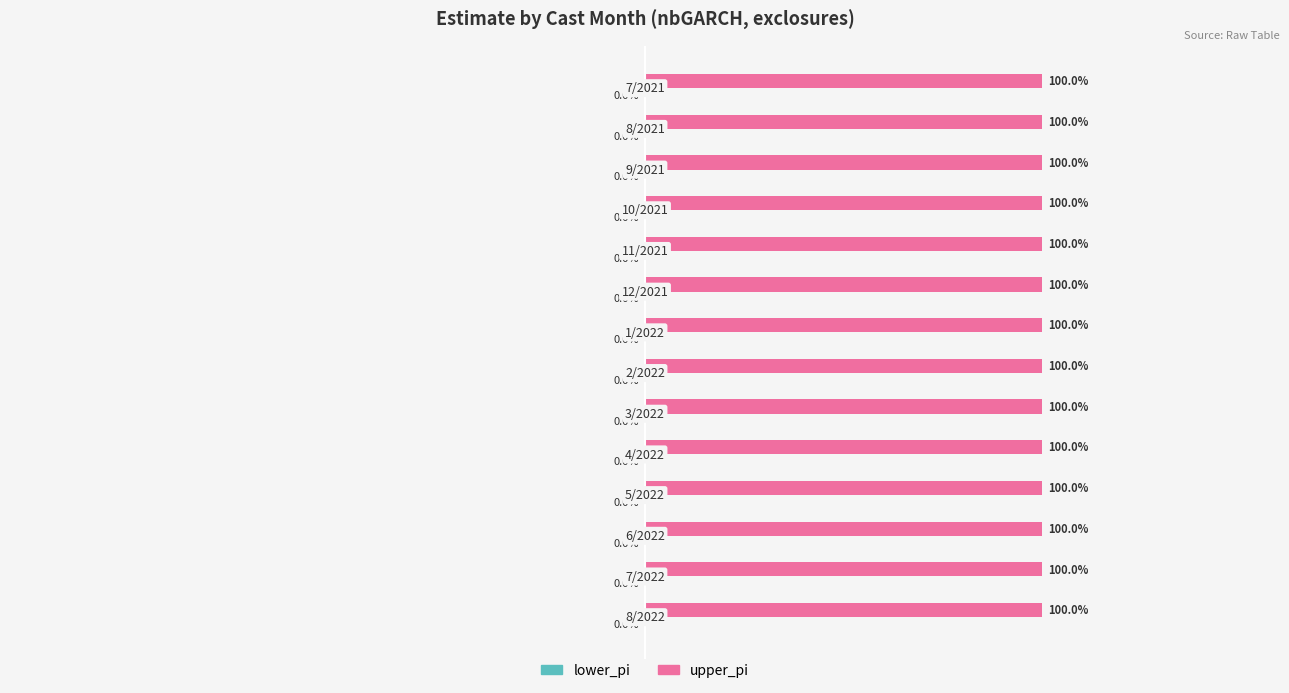

Where is upper_pi nearest to the value 1?

7/2021